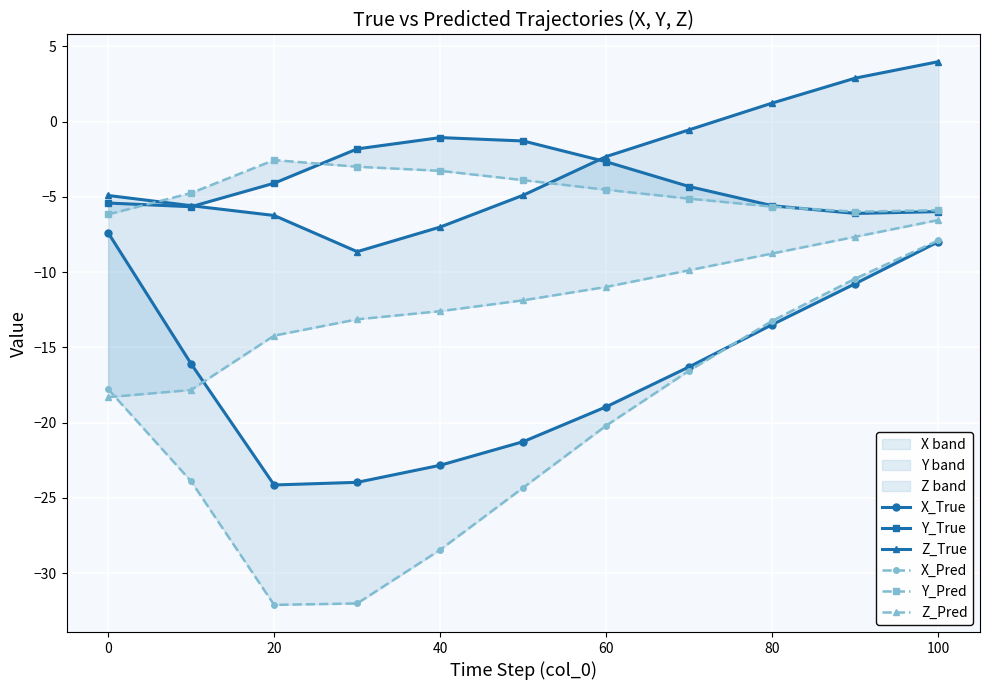

What is the maximum value for X_Pred?

-7.9